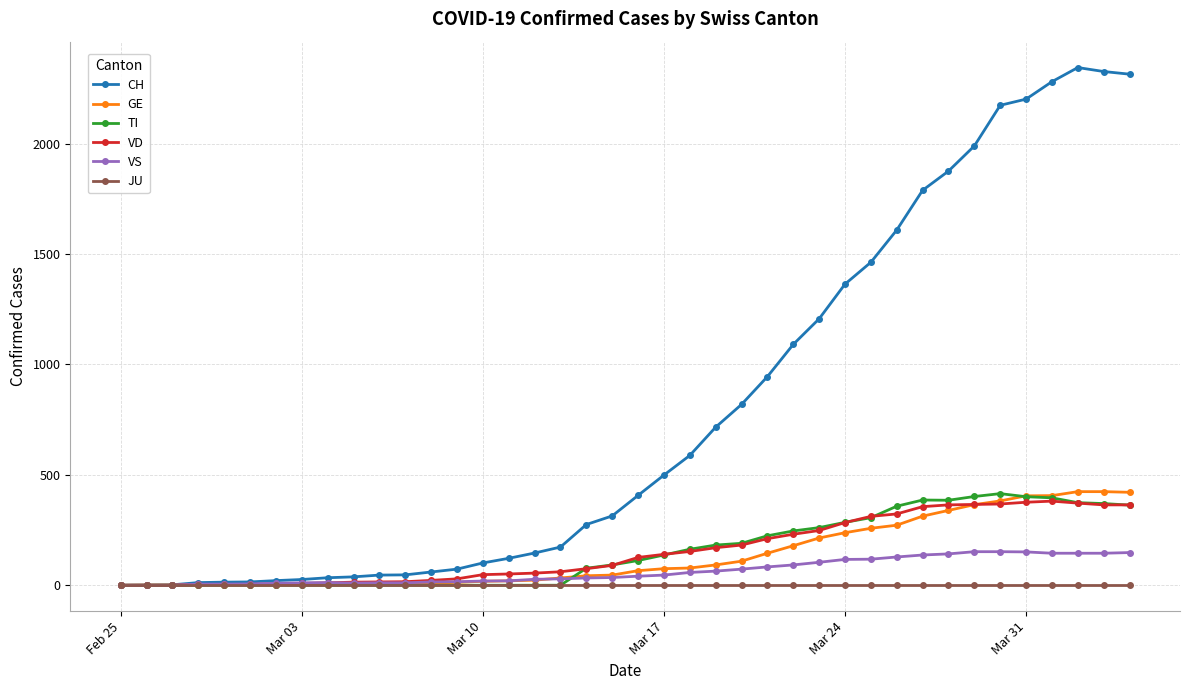

What is the greatest value displayed?

2345